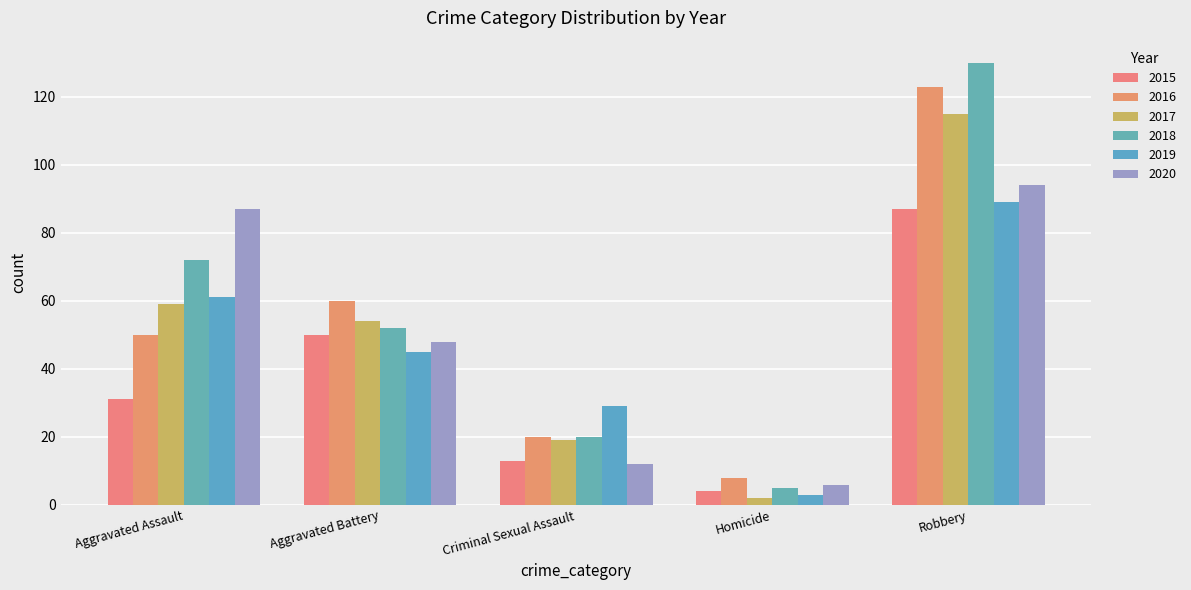

Which has a higher value, Homicide or Criminal Sexual Assault?

Criminal Sexual Assault